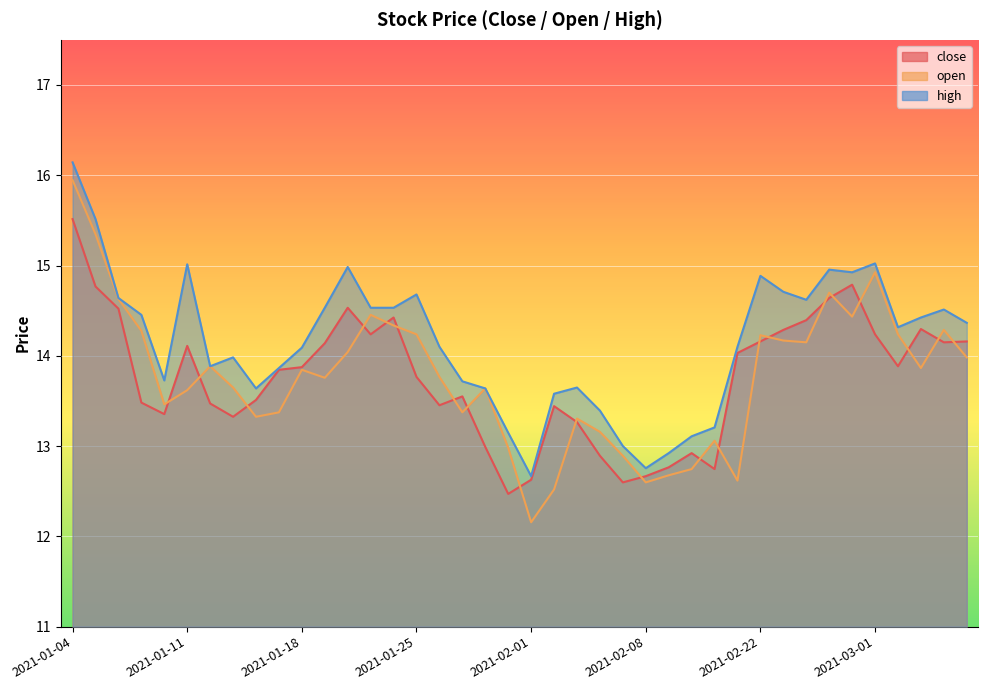

What is the lowest value of the high series?

12.7